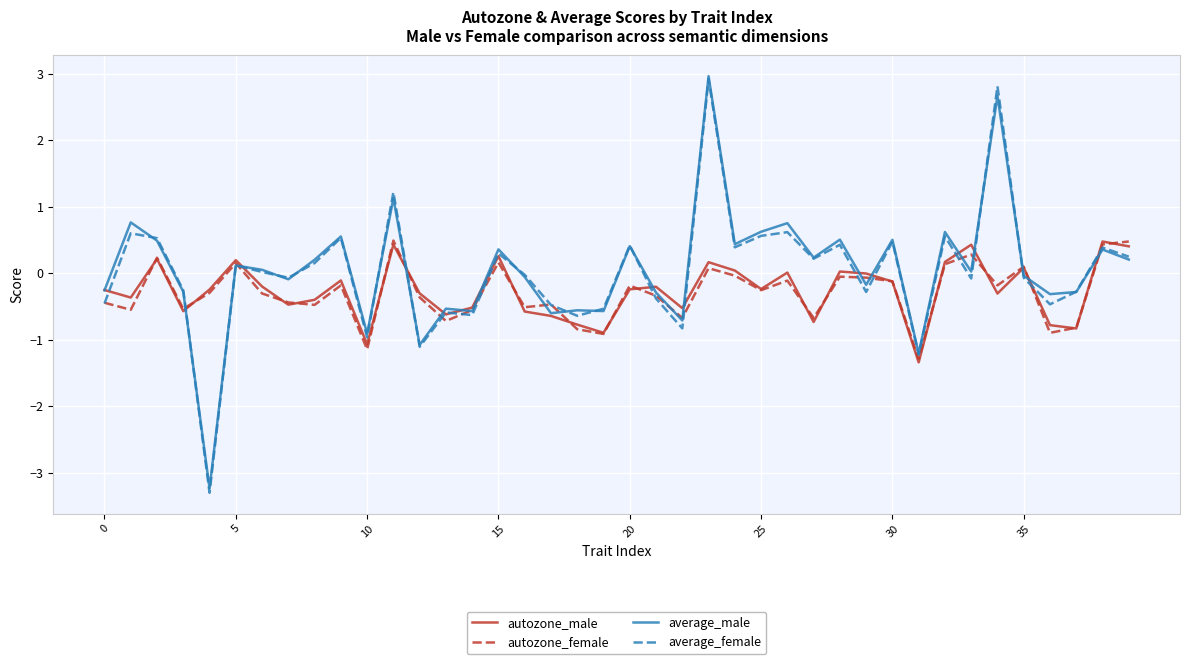

Which series has the largest range (max minus min)?

average_female